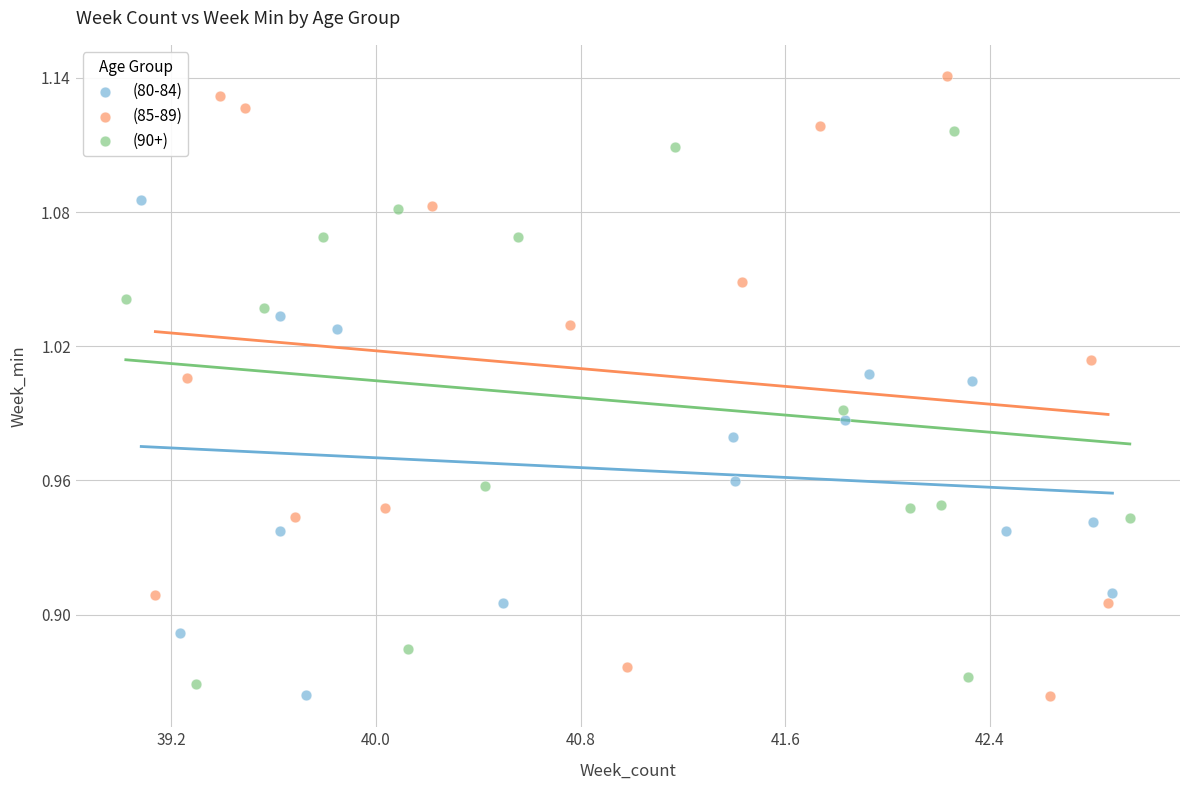

Which series contains the highest Y value?

(85-89)